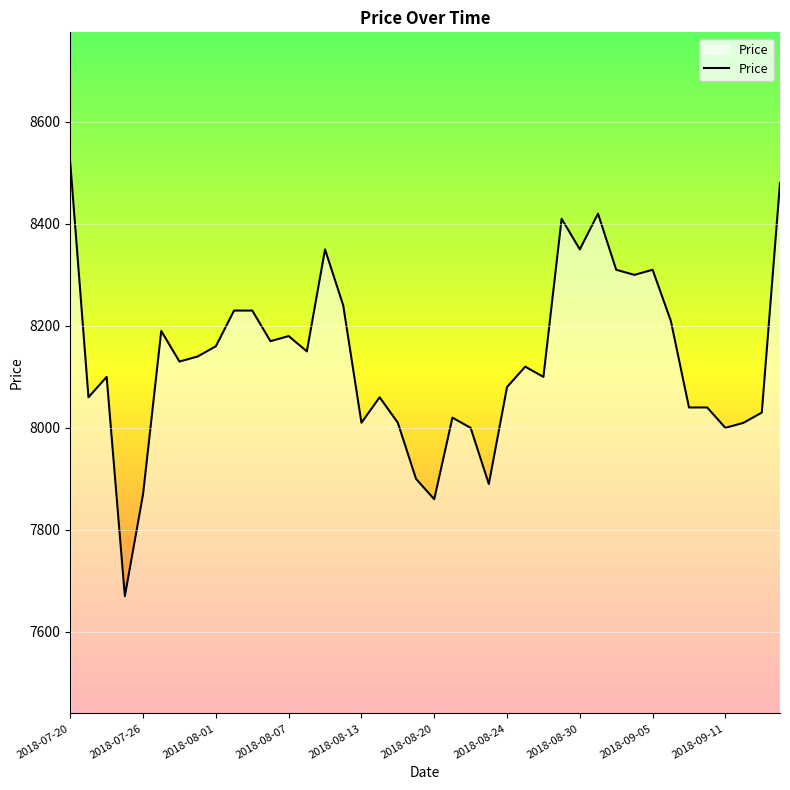

What is the greatest value displayed?

8520